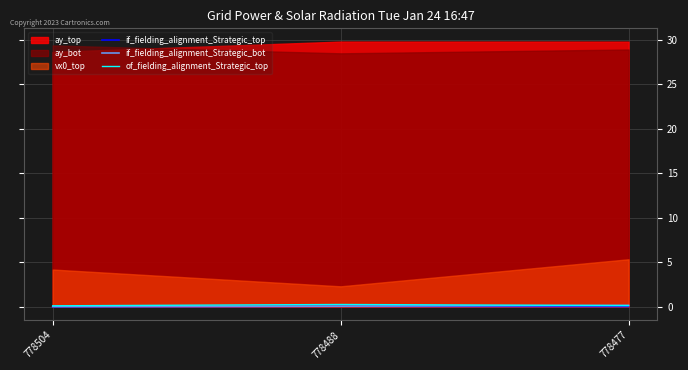

Is it true that if_fielding_alignment_Strategic_bot equals 0.0 at 778504?

True